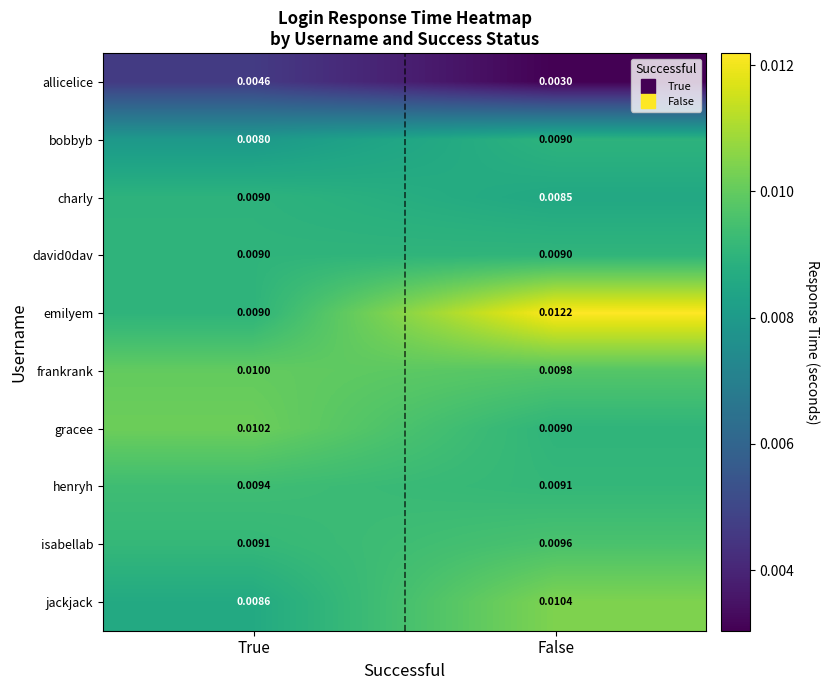

Count the number of data series in this chart.

10